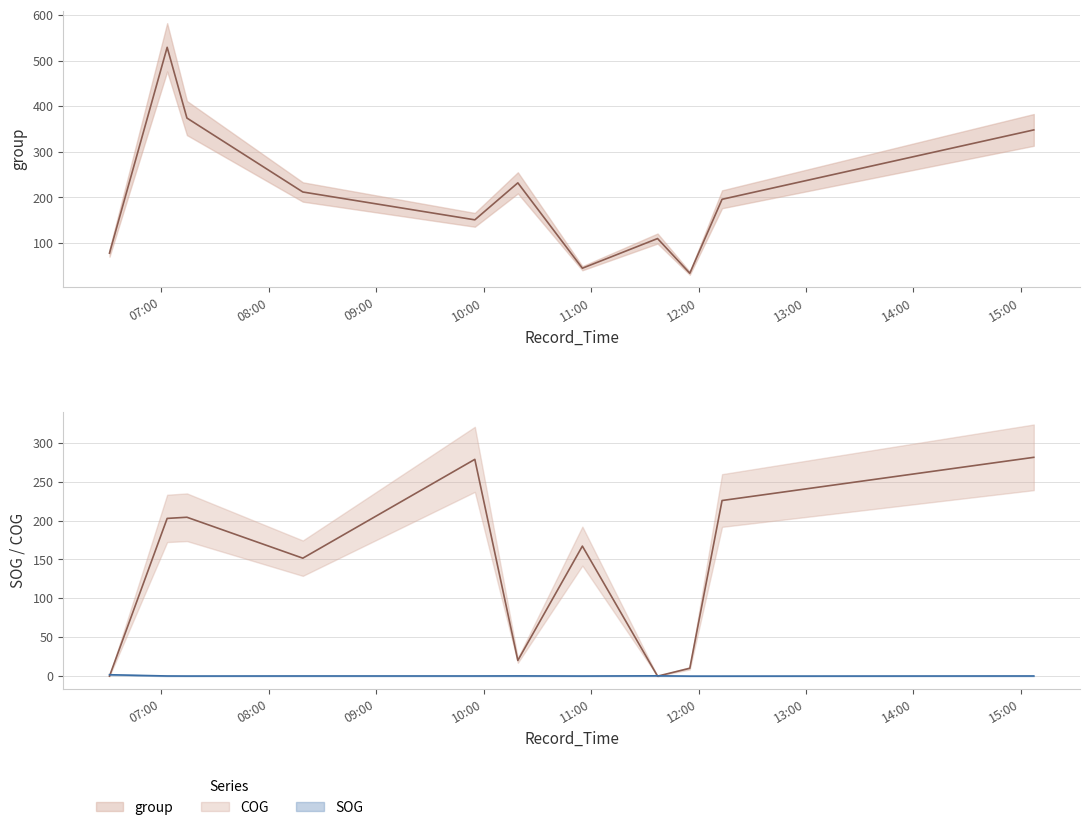

At which label does group reach its minimum?

2024-04-16 11:55:06